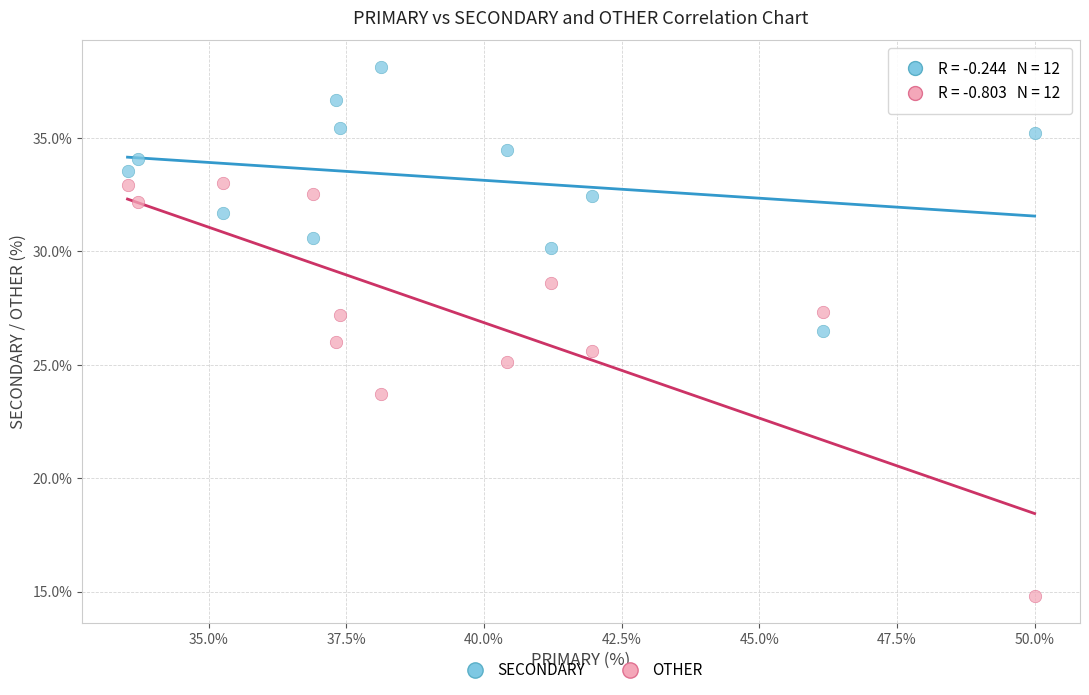

Which series reaches the minimum Y coordinate?

OTHER